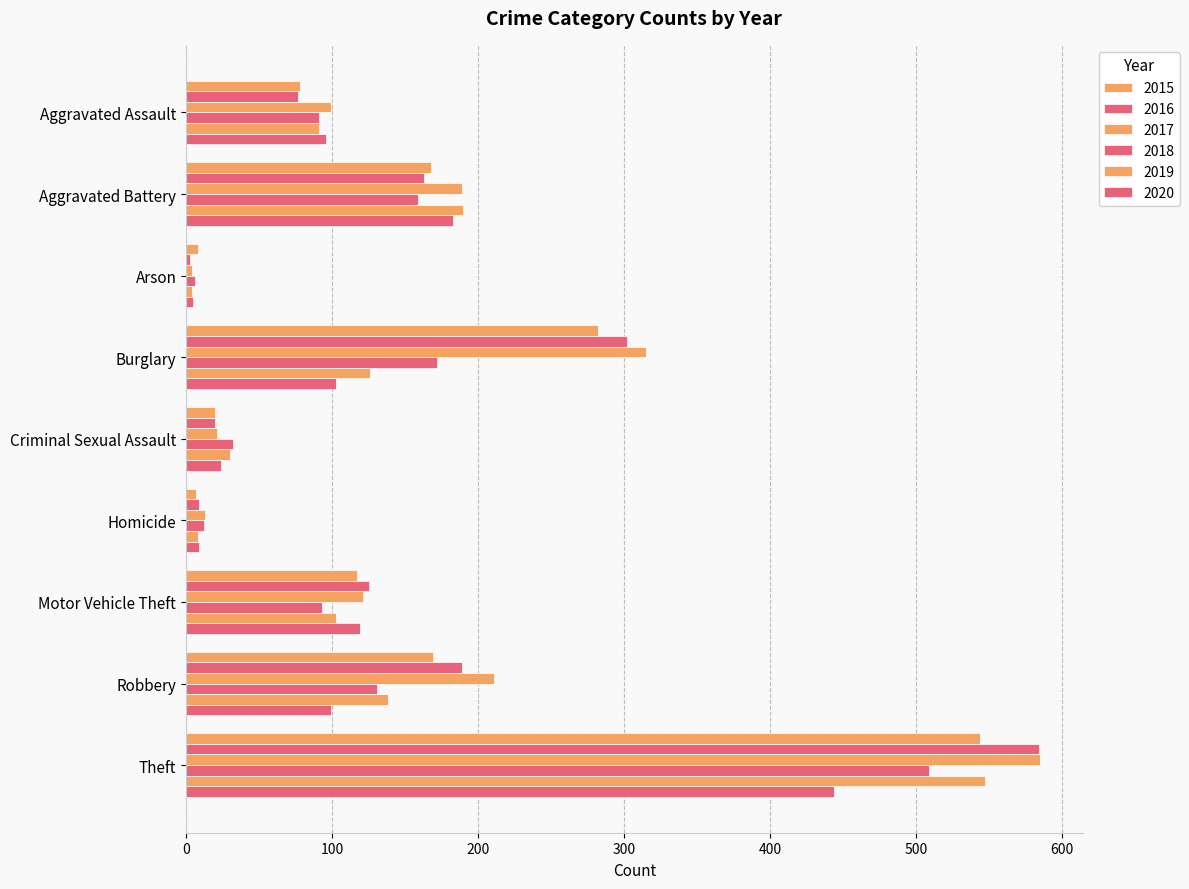

Count the number of data series in this chart.

6